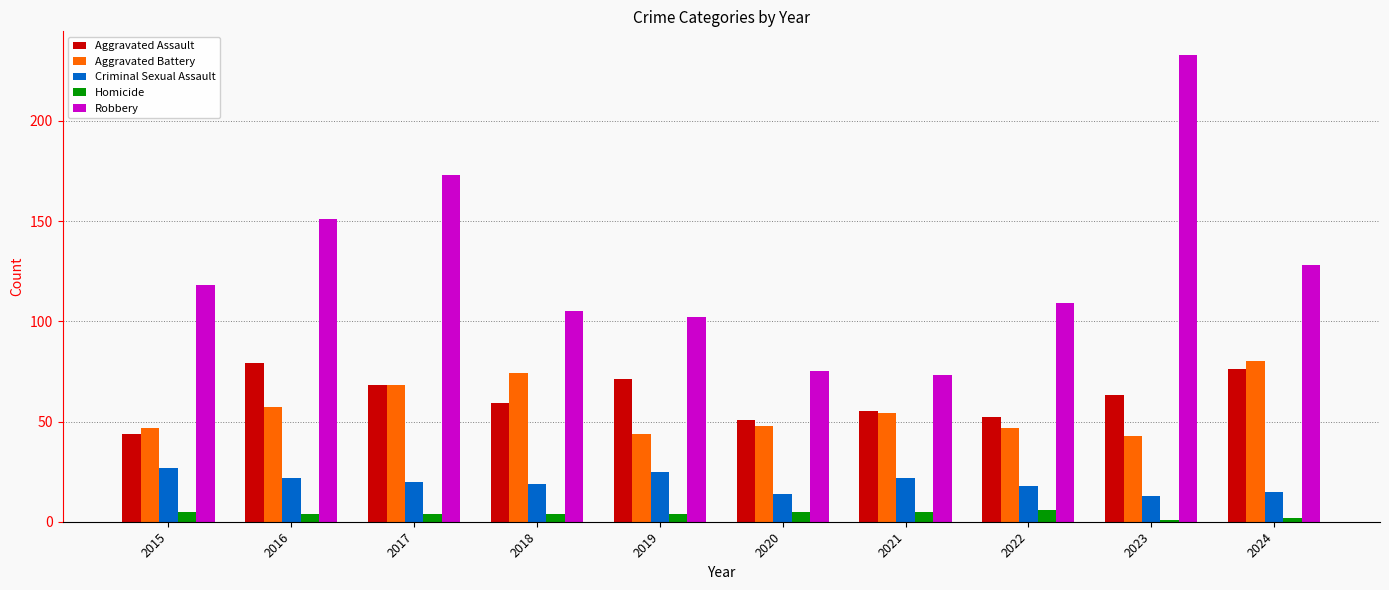

How many distinct data groups are displayed?

5